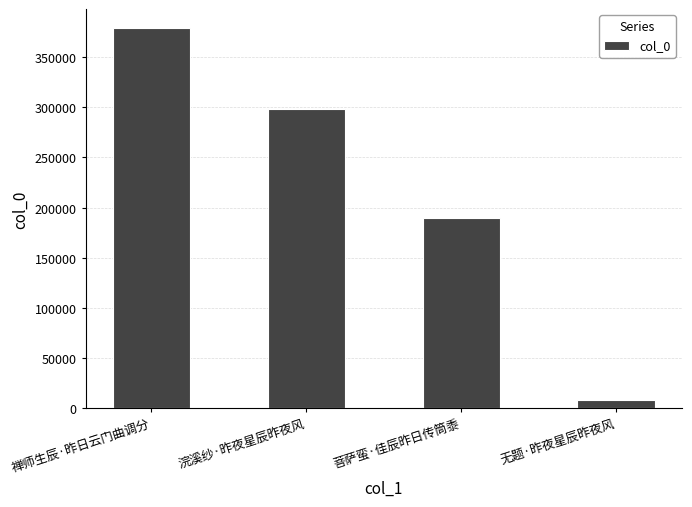

What is the label of the 1st bar from the right?

无题·昨夜星辰昨夜风